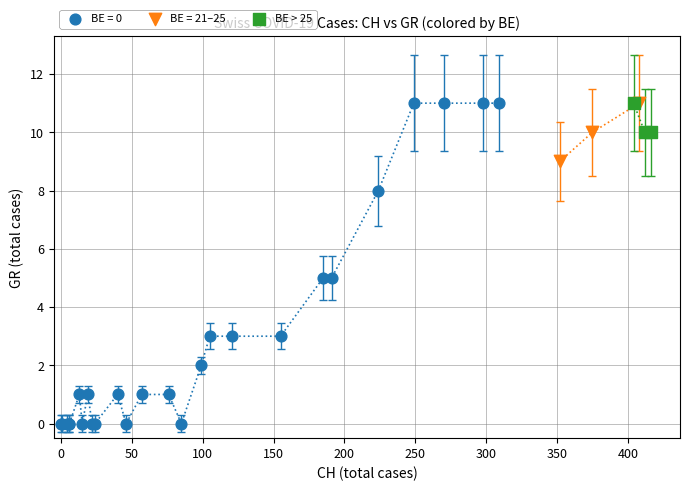

Which series has the widest spread of Y values?

BE = 0